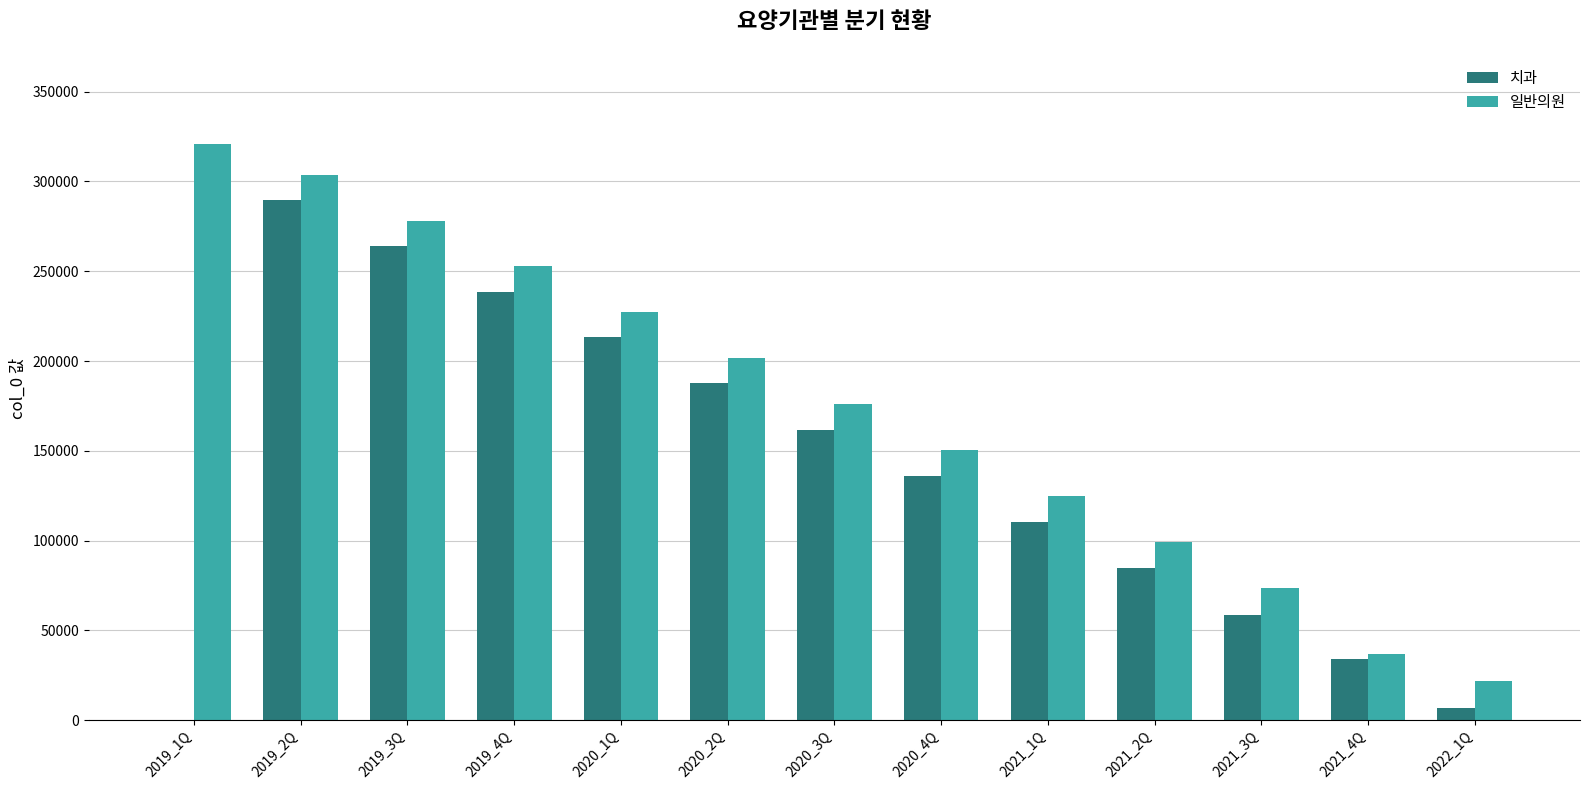

Between 2019_3Q and 2021_3Q, which series saw the biggest shift?

치과